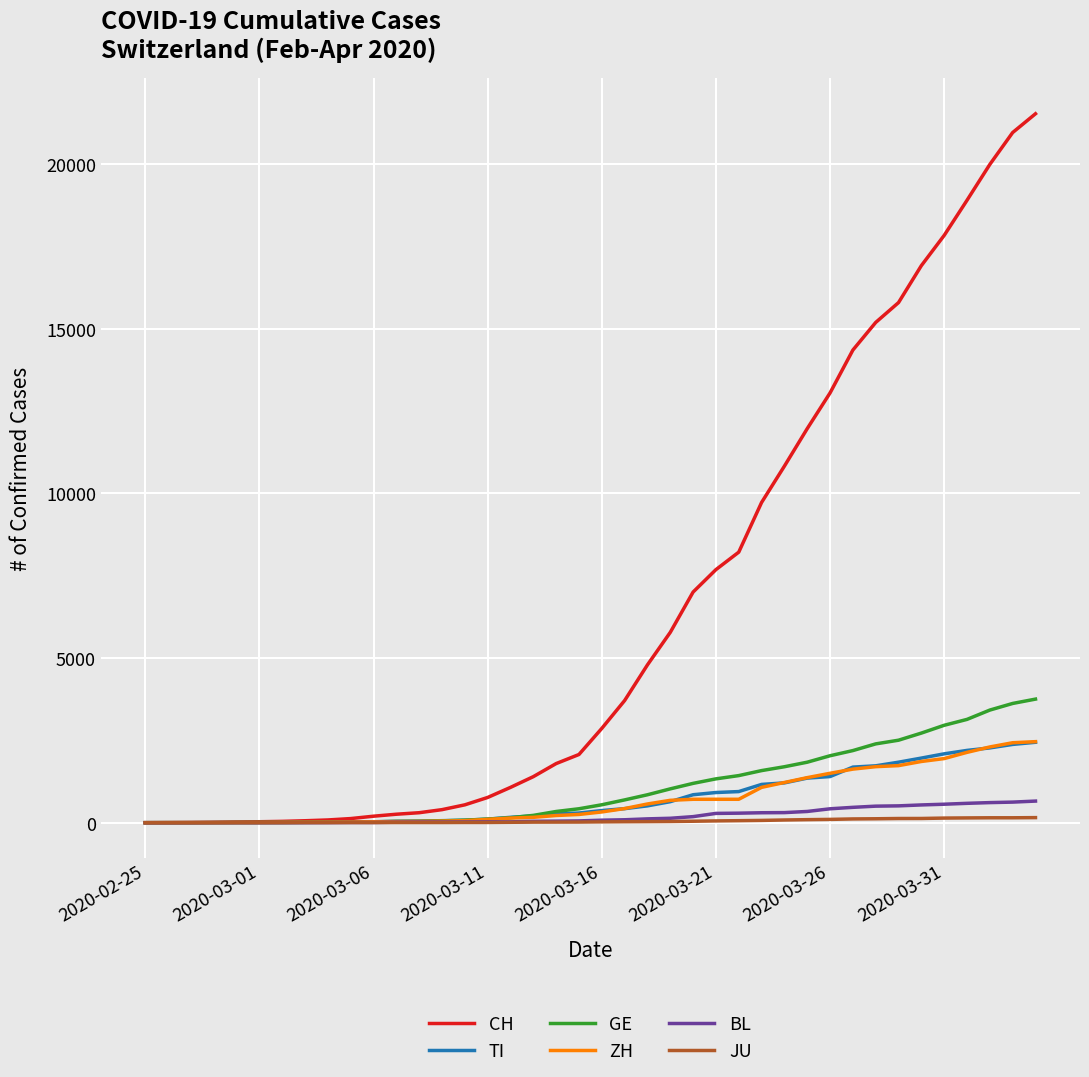

What are all the series names shown in the legend?

CH, TI, GE, ZH, BL, JU